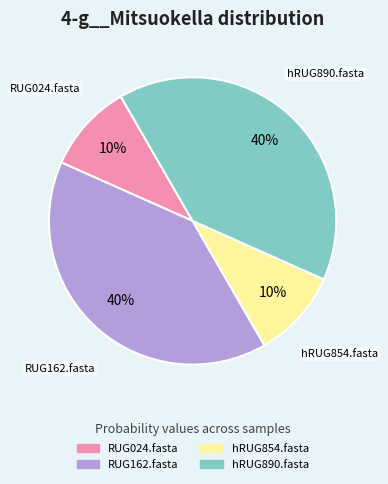

Is there a majority slice in this chart?

No